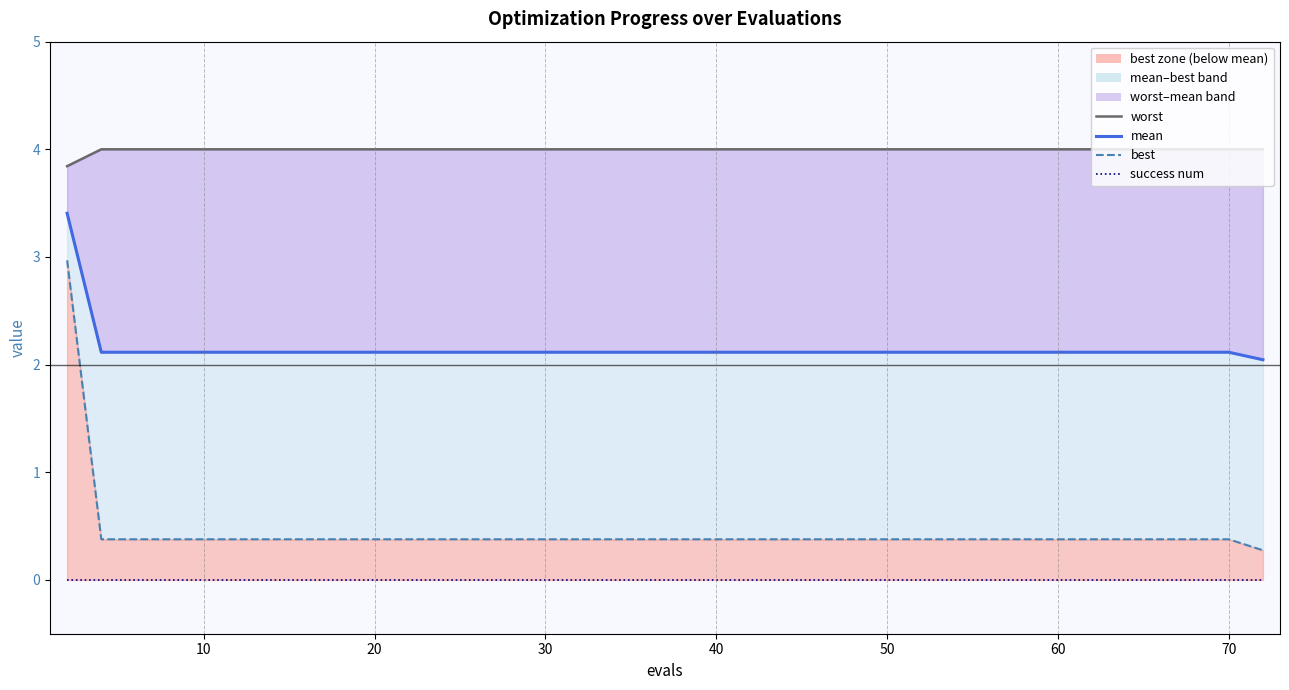

How many lines are shown in the chart?

4